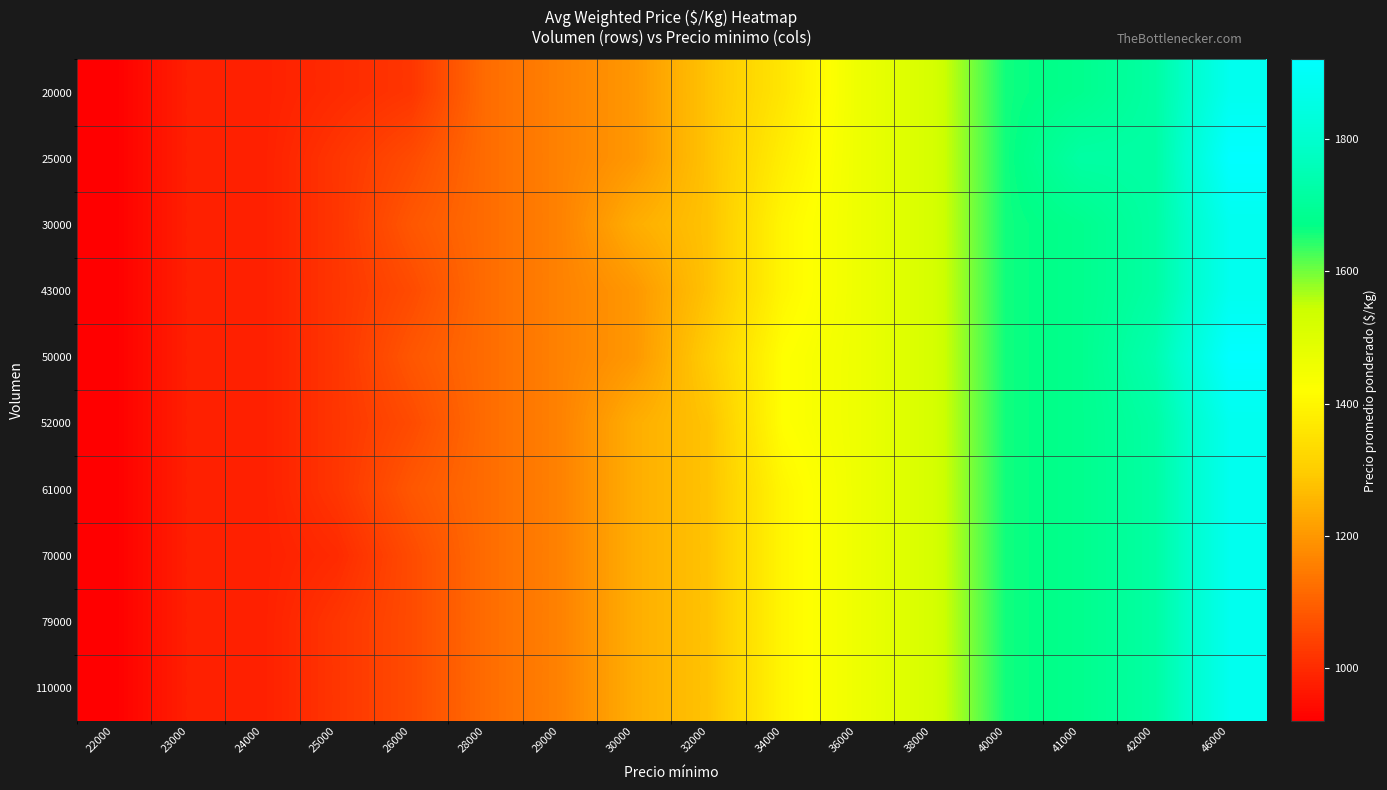

What is the greatest value displayed?

1920